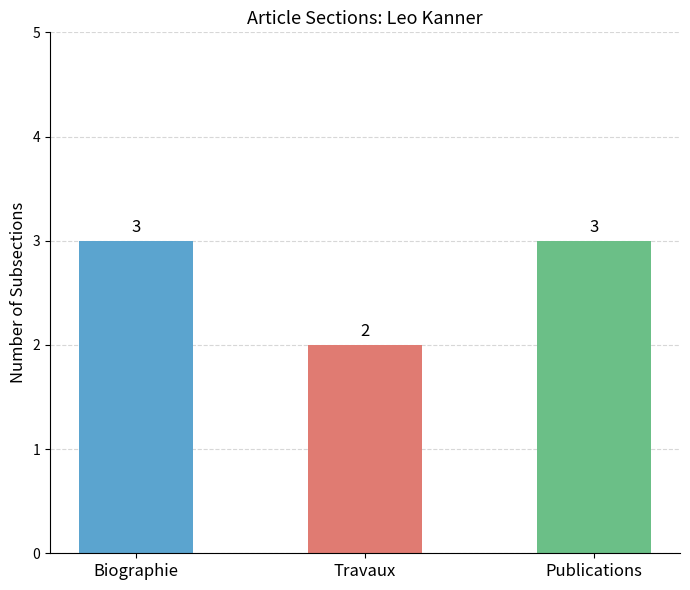

What is the minimum value shown in the chart?

2